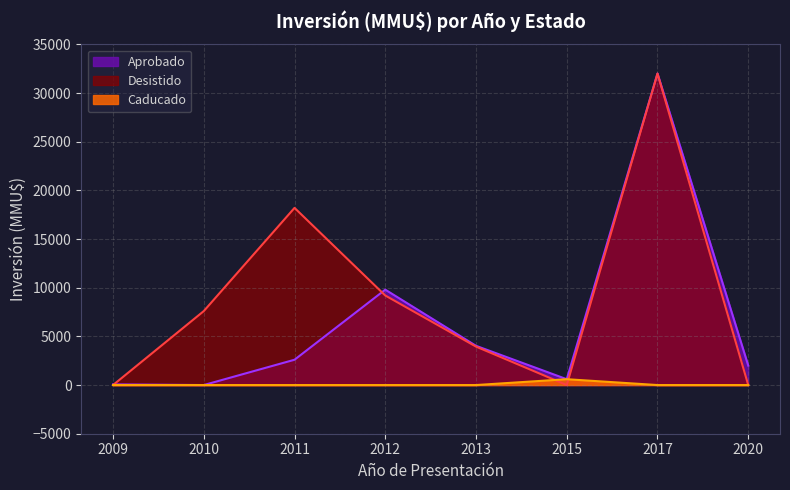

How many categories are shown in the chart?

8